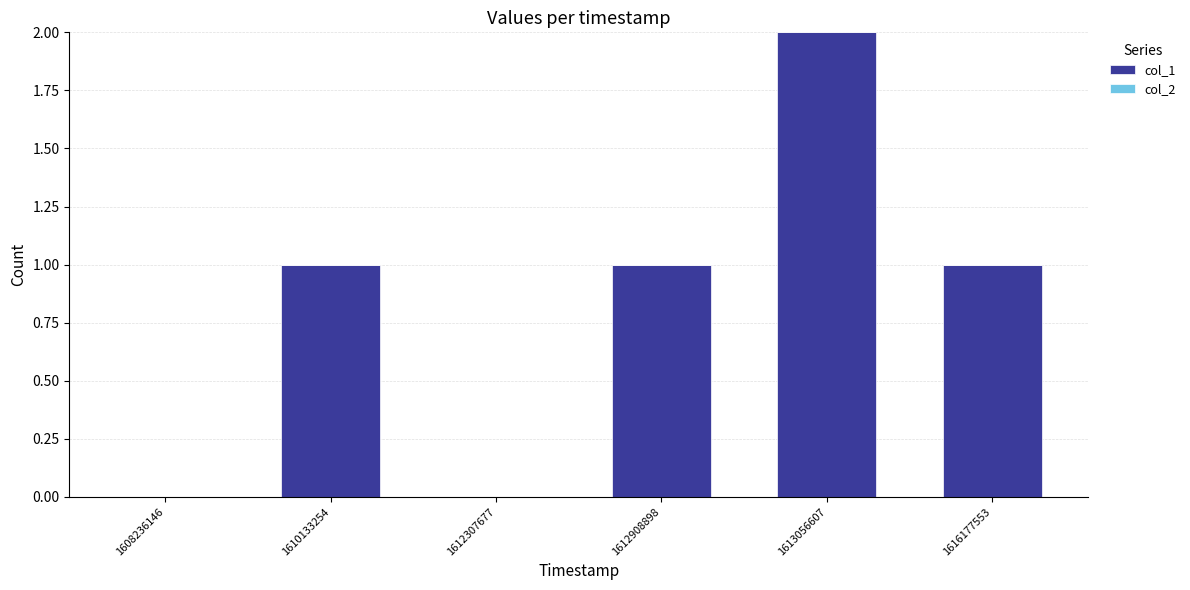

How many categories are shown in the chart?

6